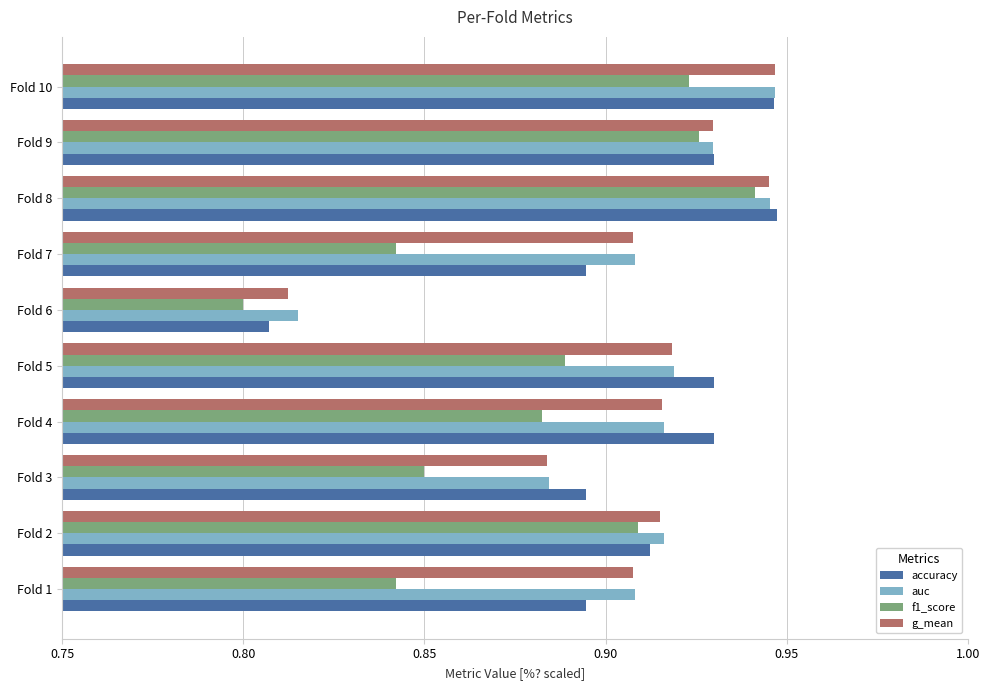

What is the sum of all accuracy values?

9.1